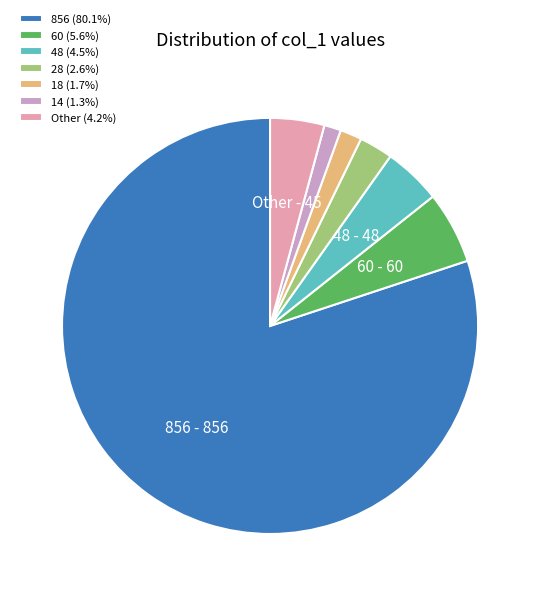

Is the sum of 60 (5.6%) and 14 (1.3%) greater than half?

No